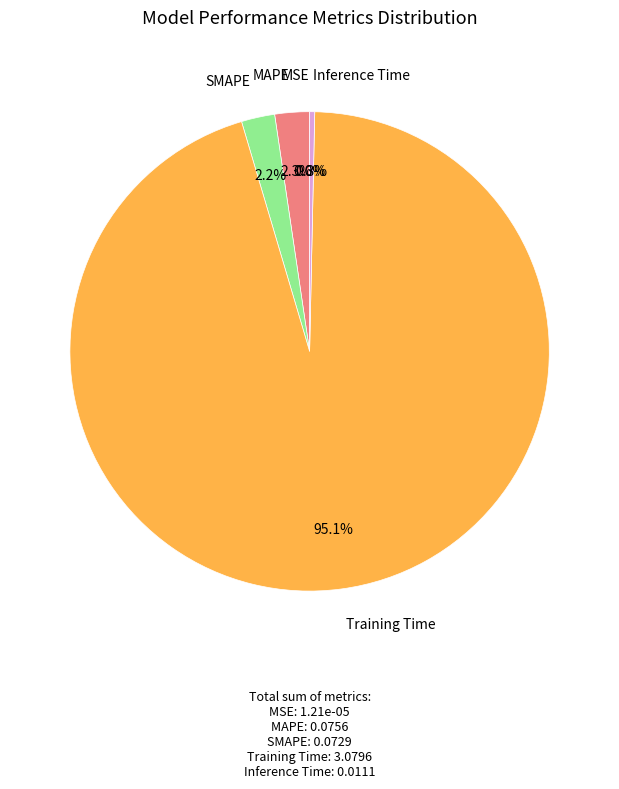

Combined, do SMAPE and Training Time account for over 50%?

Yes